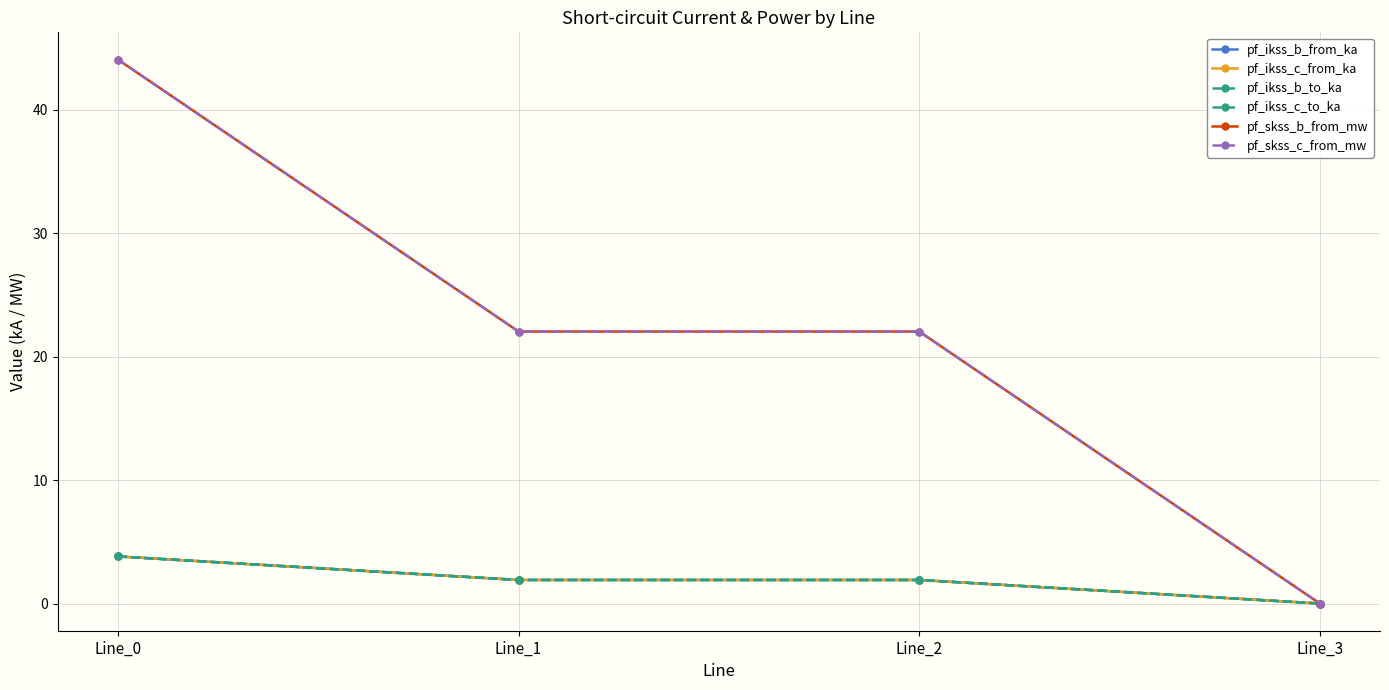

True or false: pf_skss_c_from_mw and pf_ikss_b_to_ka cross at least once.

False